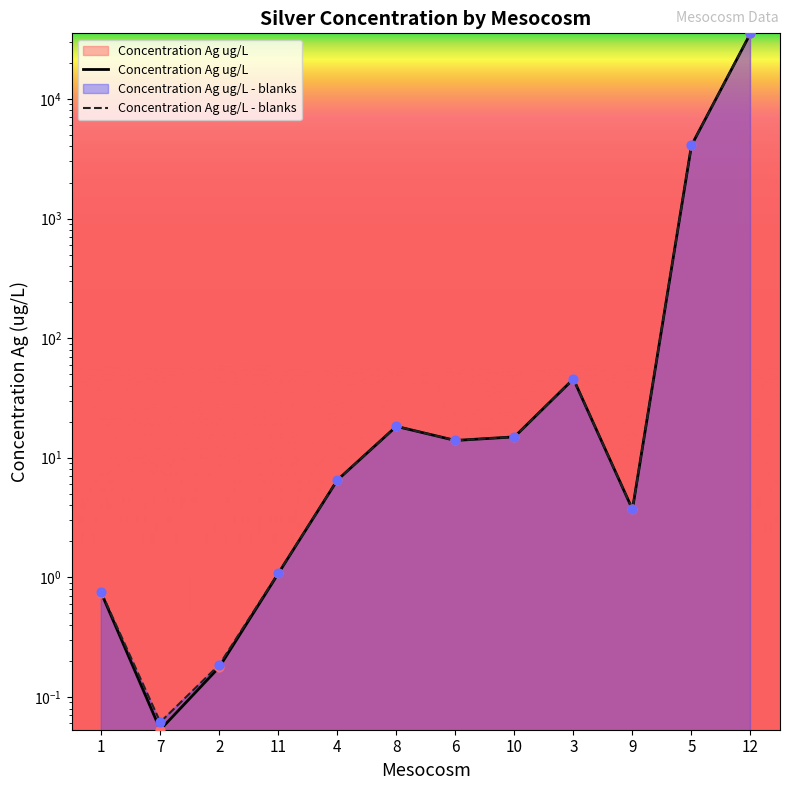

Which series has the largest Y range (max minus min)?

Concentration Ag ug/L